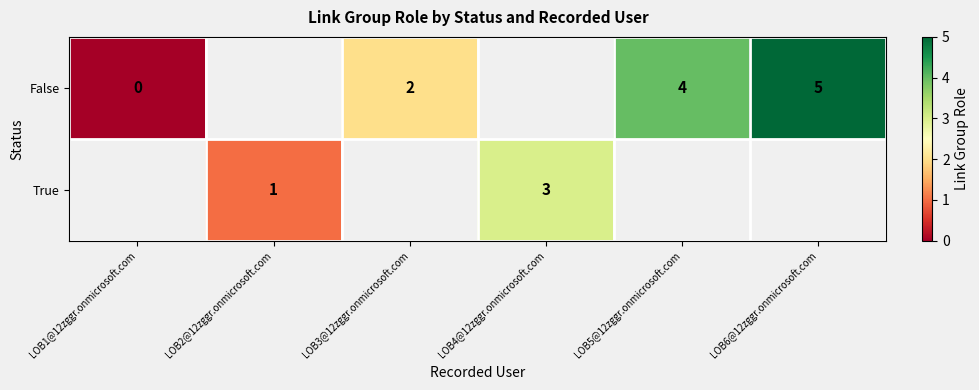

True or false: True has a value of 1 at LOB2@12zggr.onmicrosoft.com.

True